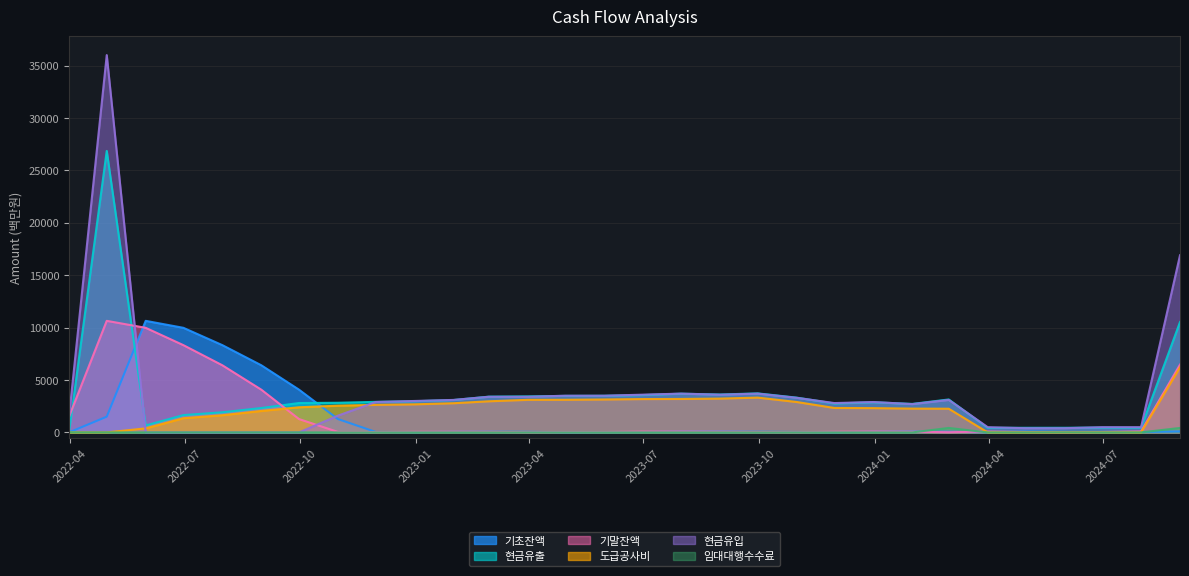

Reading left to right, transcribe all the data shown in this chart.

기초잔액: 2022-03-31=0.0	2022-04-30=1500.0	2022-05-31=10644.5	2022-06-30=9979.5	2022-07-31=8326.4	2022-08-31=6405.9	2022-09-30=4078.0	2022-10-31=1273.6	2022-11-30=43.6	2022-12-31=29.8	2023-01-31=55.6	2023-02-28=65.0	2023-03-31=54.3	2023-04-30=17.2	2023-05-31=32.7	2023-06-30=38.0	2023-07-31=74.9	2023-08-31=80.1	2023-09-30=63.9	2023-10-31=40.3	2023-11-30=22.2	2023-12-31=61.7	2024-01-31=83.1	2024-02-29=64.1	2024-03-31=20.4	2024-04-30=82.1	2024-05-31=42.1	2024-06-30=0.6	2024-07-31=40.6	2024-08-31=96.0
현금유출: 2022-03-31=0.0	2022-04-30=26855.5	2022-05-31=665.0	2022-06-30=1653.1	2022-07-31=1920.5	2022-08-31=2327.9	2022-09-30=2804.4	2022-10-31=2830.1	2022-11-30=2913.8	2022-12-31=2974.2	2023-01-31=3090.7	2023-02-28=3410.7	2023-03-31=3437.1	2023-04-30=3484.5	2023-05-31=3494.7	2023-06-30=3563.1	2023-07-31=3694.8	2023-08-31=3616.2	2023-09-30=3723.7	2023-10-31=3318.1	2023-11-30=2760.5	2023-12-31=2878.6	2024-01-31=2719.1	2024-02-29=3143.6	2024-03-31=438.3	2024-04-30=440.1	2024-05-31=441.4	2024-06-30=460.0	2024-07-31=444.6	2024-08-31=10528.6
기말잔액: 2022-03-31=1500.0	2022-04-30=10644.5	2022-05-31=9979.5	2022-06-30=8326.4	2022-07-31=6405.9	2022-08-31=4078.0	2022-09-30=1273.6	2022-10-31=43.6	2022-11-30=29.8	2022-12-31=55.6	2023-01-31=65.0	2023-02-28=54.3	2023-03-31=17.2	2023-04-30=32.7	2023-05-31=38.0	2023-06-30=74.9	2023-07-31=80.1	2023-08-31=63.9	2023-09-30=40.3	2023-10-31=22.2	2023-11-30=61.7	2023-12-31=83.1	2024-01-31=64.1	2024-02-29=20.4	2024-03-31=82.1	2024-04-30=42.1	2024-05-31=0.6	2024-06-30=40.6	2024-07-31=96.0	2024-08-31=6467.4
도급공사비: 2022-03-31=0.0	2022-04-30=0.0	2022-05-31=385.0	2022-06-30=1355.9	2022-07-31=1640.5	2022-08-31=2047.9	2022-09-30=2399.4	2022-10-31=2550.1	2022-11-30=2628.2	2022-12-31=2678.4	2023-01-31=2784.4	2023-02-28=2968.6	2023-03-31=3108.1	2023-04-30=3113.6	2023-05-31=3141.5	2023-06-30=3180.6	2023-07-31=3191.8	2023-08-31=3225.2	2023-09-30=3320.1	2023-10-31=2901.6	2023-11-30=2332.4	2023-12-31=2315.7	2024-01-31=2271.1	2024-02-29=2259.9	2024-03-31=0.0	2024-04-30=0.0	2024-05-31=0.0	2024-06-30=0.0	2024-07-31=0.0	2024-08-31=6200.0
현금유입: 2022-03-31=1500.0	2022-04-30=36000.0	2022-05-31=0.0	2022-06-30=0.0	2022-07-31=0.0	2022-08-31=0.0	2022-09-30=0.0	2022-10-31=1600.0	2022-11-30=2900.0	2022-12-31=3000.0	2023-01-31=3100.0	2023-02-28=3400.0	2023-03-31=3400.0	2023-04-30=3500.0	2023-05-31=3500.0	2023-06-30=3600.0	2023-07-31=3700.0	2023-08-31=3600.0	2023-09-30=3700.0	2023-10-31=3300.0	2023-11-30=2800.0	2023-12-31=2900.0	2024-01-31=2700.0	2024-02-29=3100.0	2024-03-31=500.0	2024-04-30=400.0	2024-05-31=400.0	2024-06-30=500.0	2024-07-31=500.0	2024-08-31=16900.0
임대대행수수료: 2022-03-31=0.0	2022-04-30=0.0	2022-05-31=0.0	2022-06-30=0.0	2022-07-31=0.0	2022-08-31=0.0	2022-09-30=0.0	2022-10-31=0.0	2022-11-30=0.0	2022-12-31=0.0	2023-01-31=0.0	2023-02-28=0.0	2023-03-31=0.0	2023-04-30=0.0	2023-05-31=0.0	2023-06-30=0.0	2023-07-31=0.0	2023-08-31=0.0	2023-09-30=0.0	2023-10-31=0.0	2023-11-30=0.0	2023-12-31=0.0	2024-01-31=0.0	2024-02-29=426.3	2024-03-31=0.0	2024-04-30=0.0	2024-05-31=0.0	2024-06-30=0.0	2024-07-31=0.0	2024-08-31=426.3